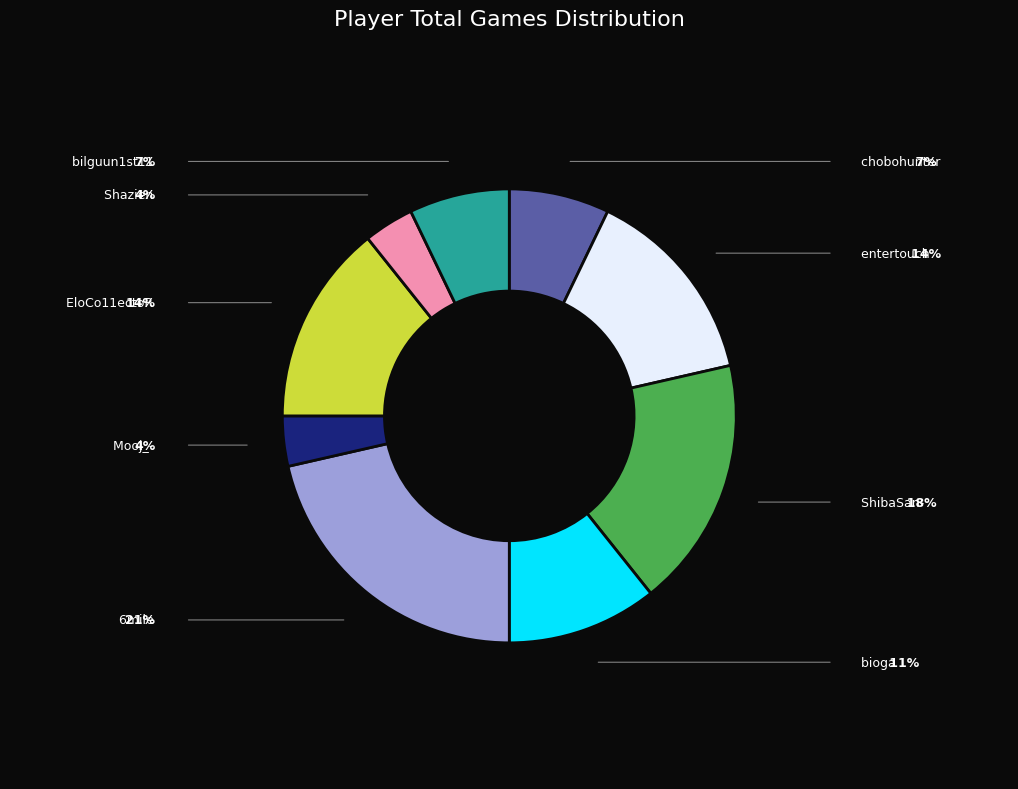

Does any single category account for the majority?

No